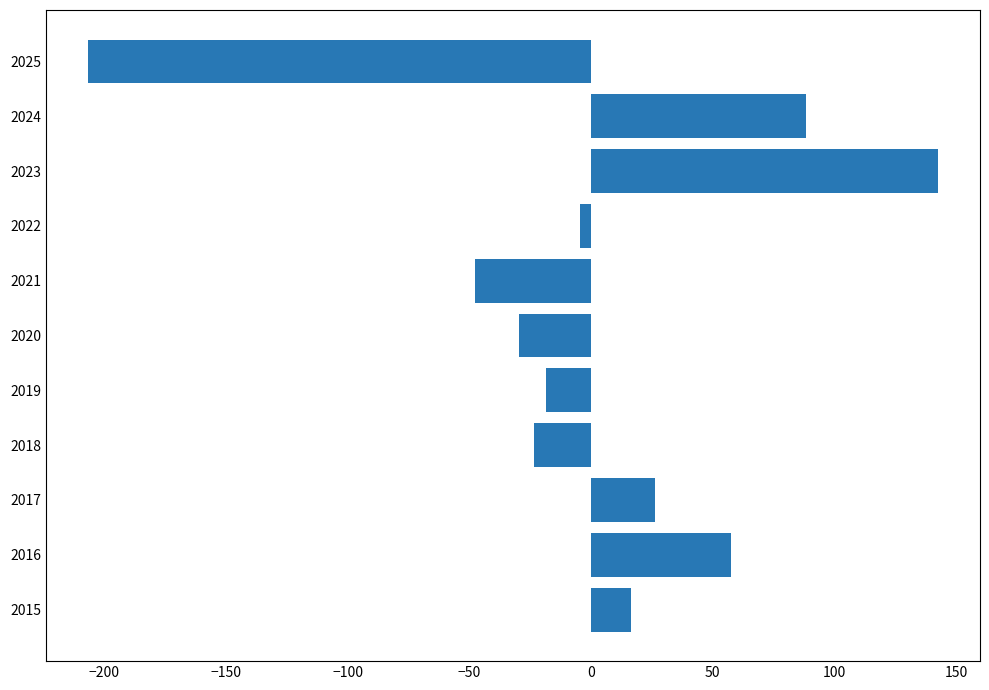

How many data points does each series have?

11